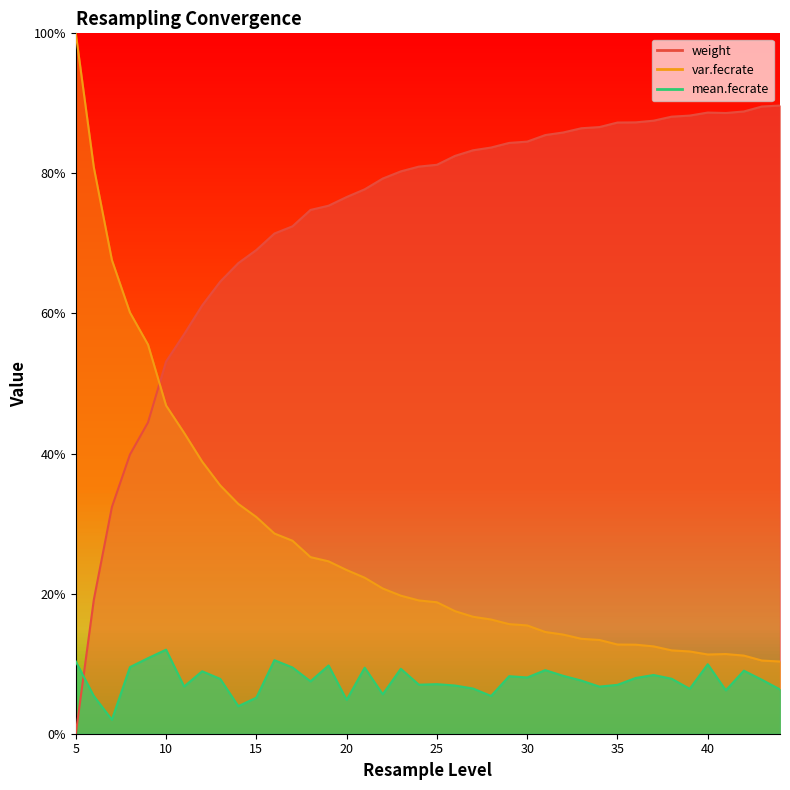

Between 16 and 33, which series saw the biggest shift?

var.fecrate